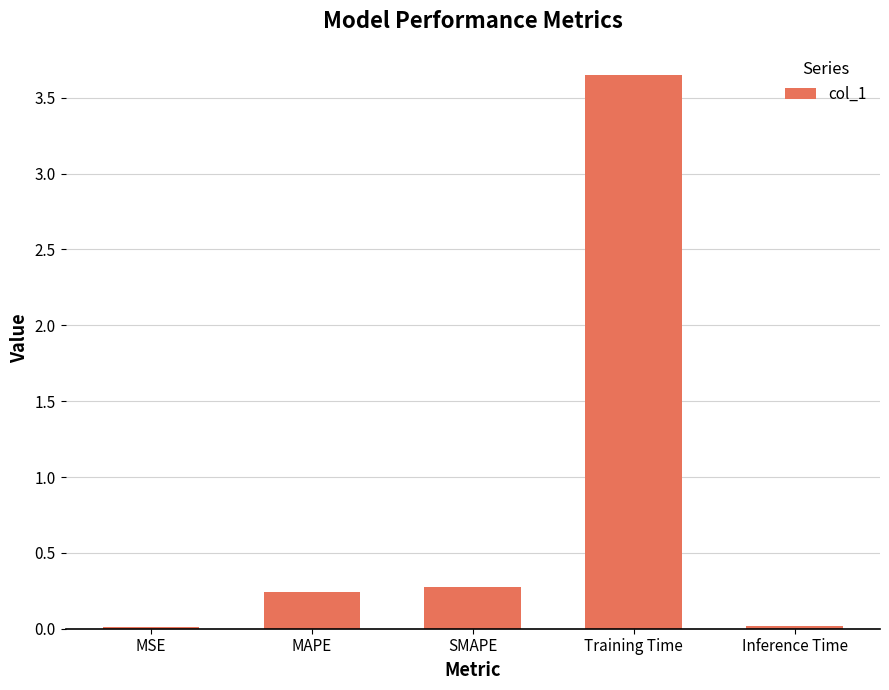

Between SMAPE and Training Time, which is larger?

Training Time